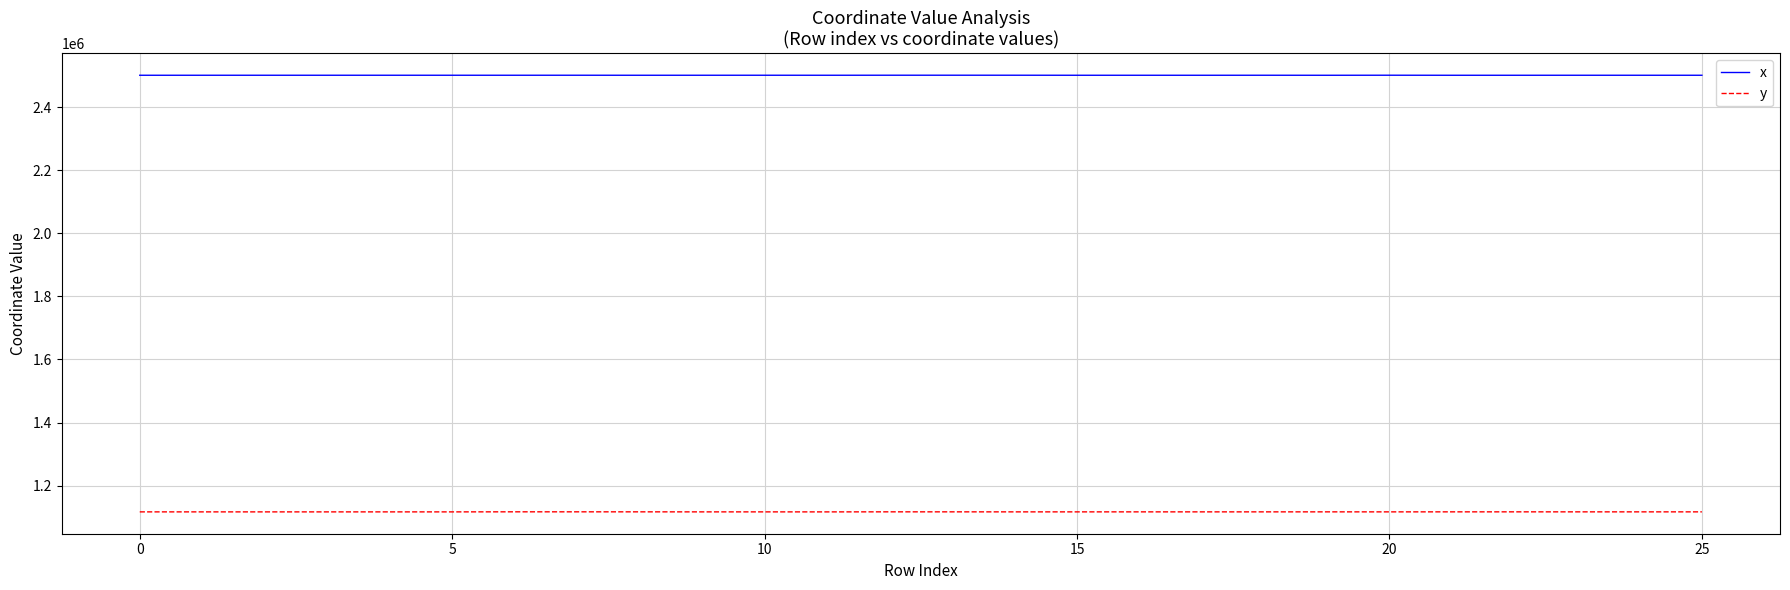

True or false: x and y cross at least once.

False